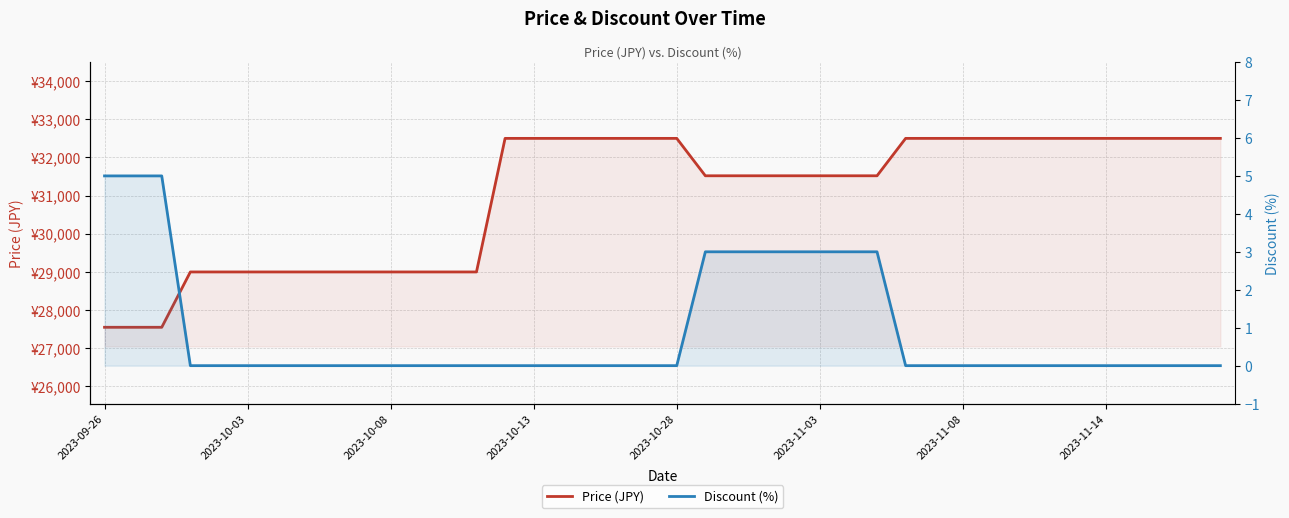

Which series has the largest total across all categories?

Price (JPY)